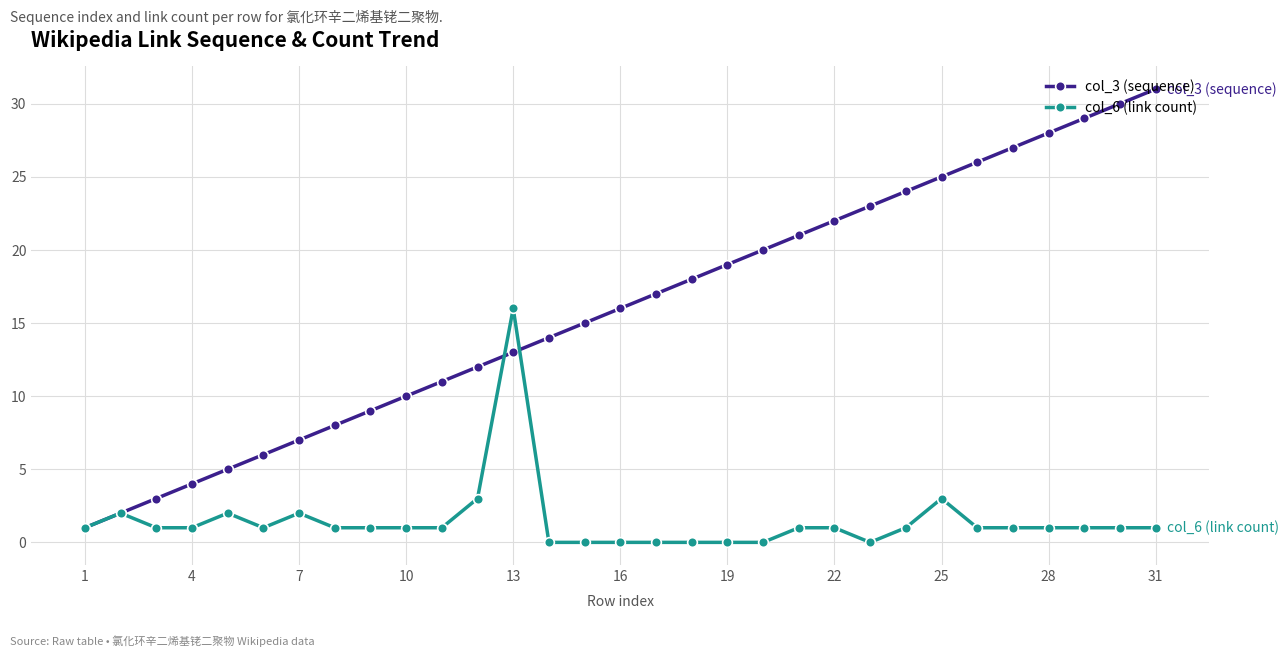

List the series in order of their overall mean, lowest first.

col_6 (link count), col_3 (sequence)